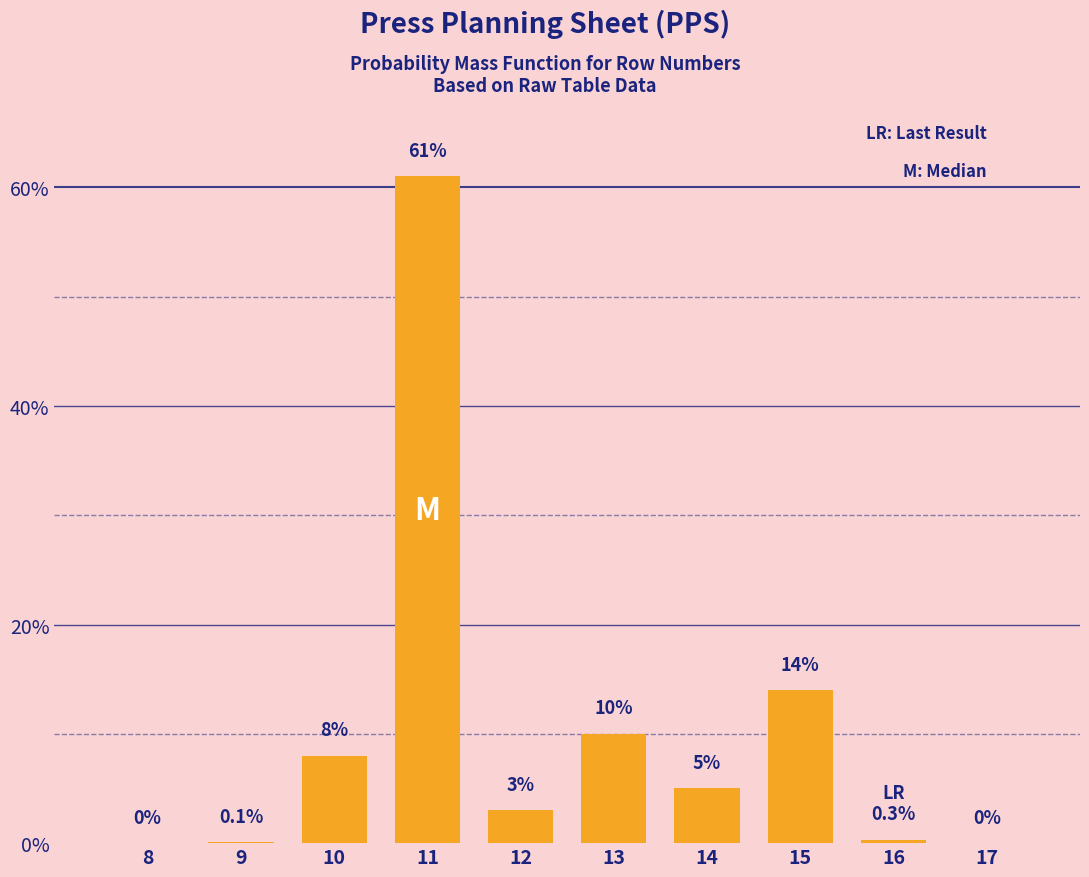

Reading right to left, extract all data points from this chart.

17=0.0	16=0.3	15=14.0	14=5.0	13=10.0	12=3.0	11=61.0	10=8.0	9=0.1	8=0.0